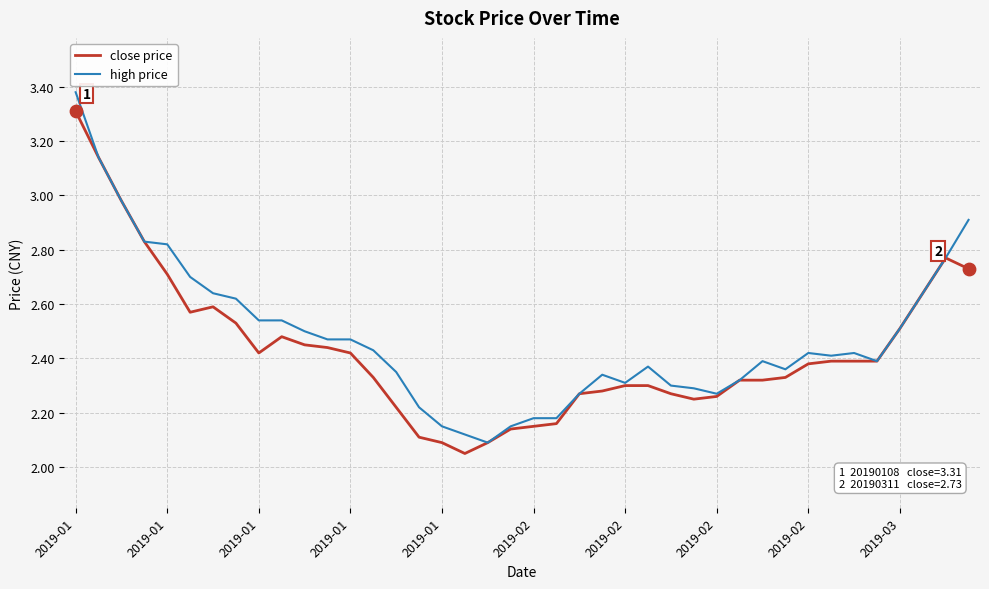

Which series has the largest total across all categories?

high price